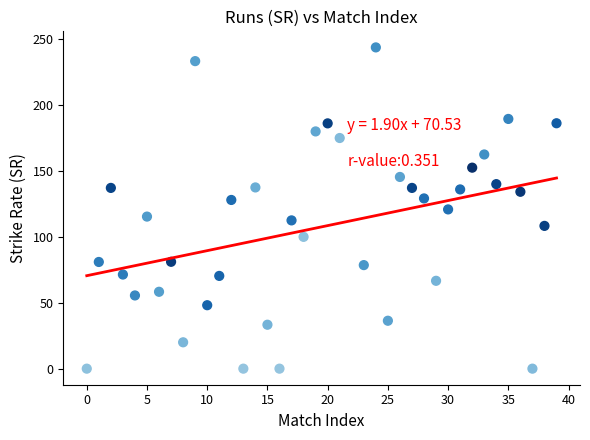

What is the range of X values (max minus min)?

39.0